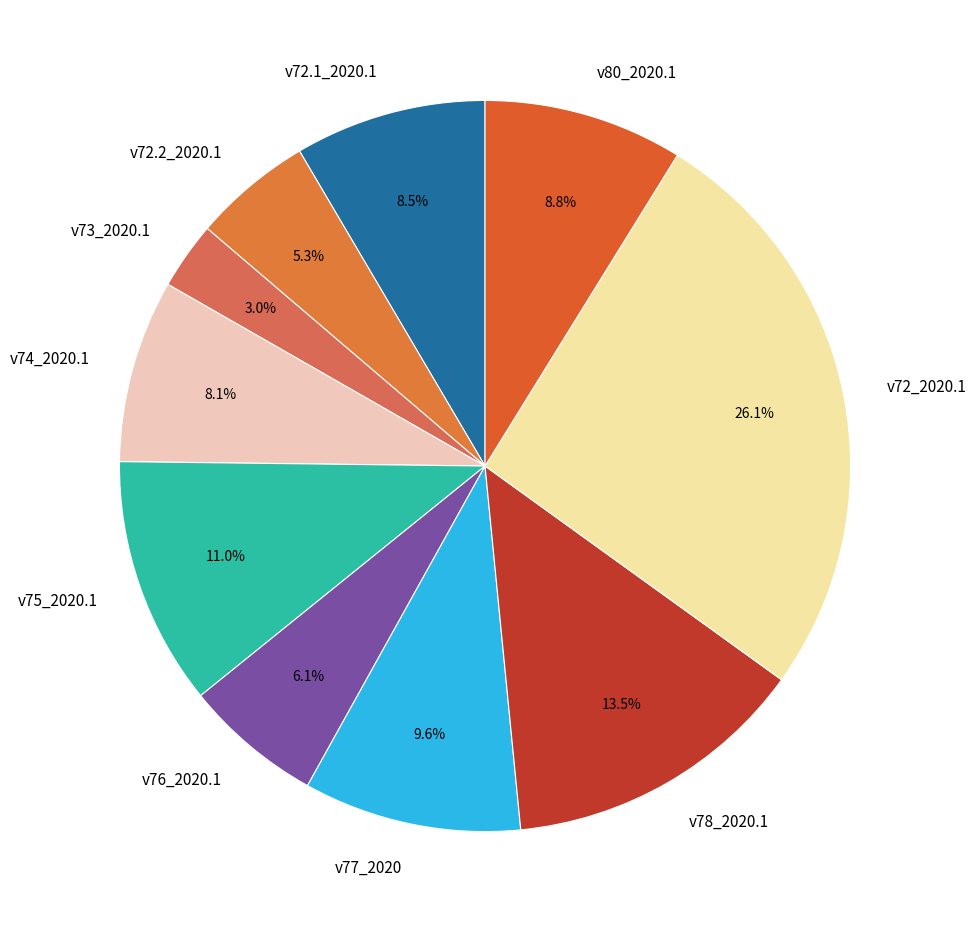

Do v74_2020.1 and v73_2020.1 together represent more than half of the pie?

No